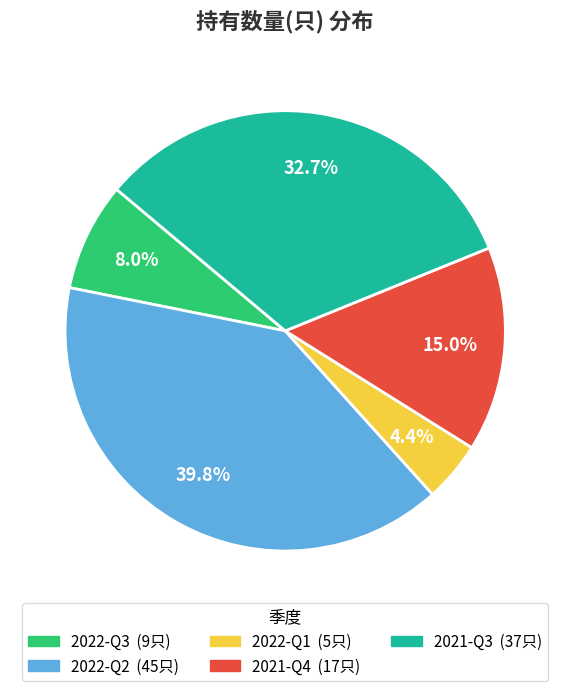

What is the smallest slice in the pie chart?

2022-Q1